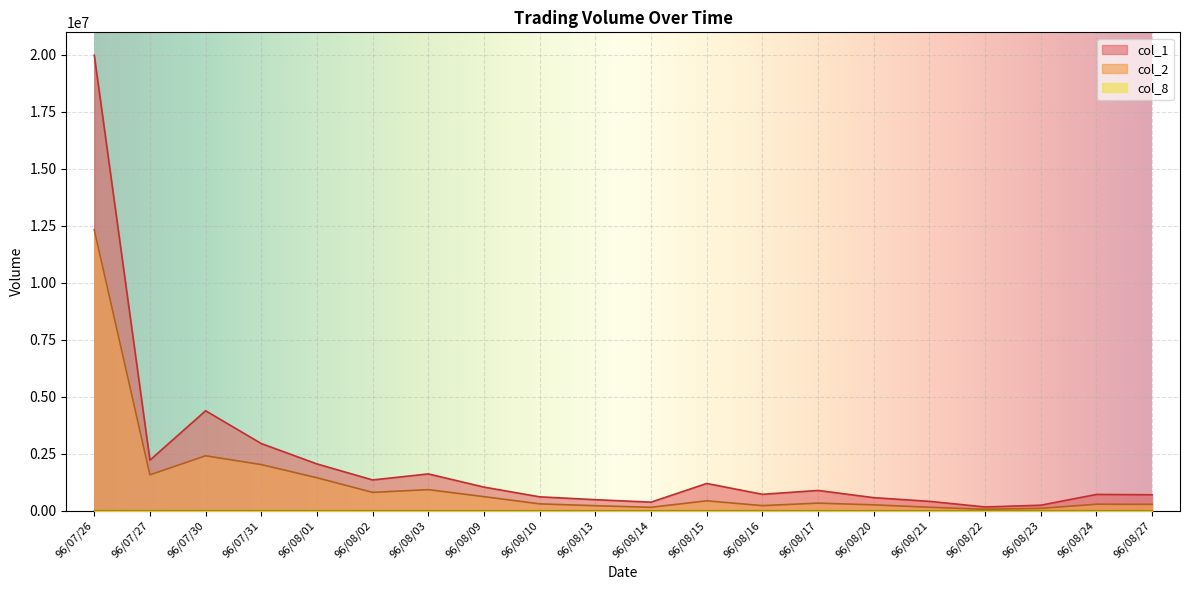

At which label is col_2 closest to 6199855?

96/07/30